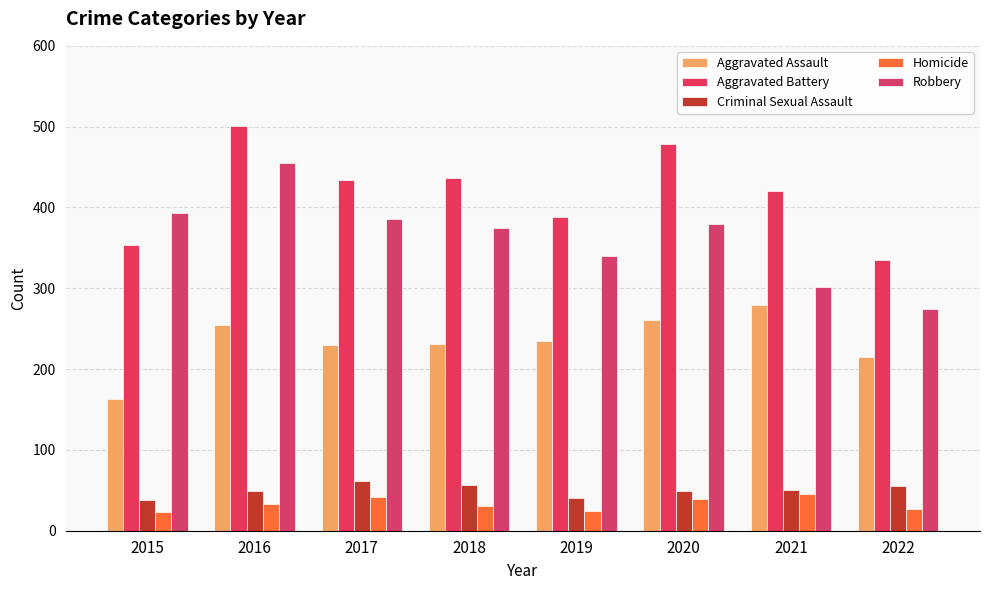

What is the sum of the Homicide values at 2017 and 2021?

88